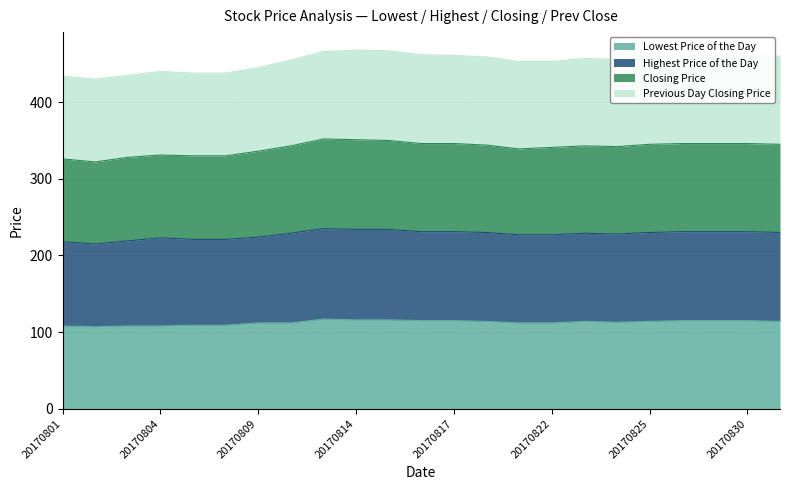

True or false: Closing Price has more than 2 interior local peaks.

True